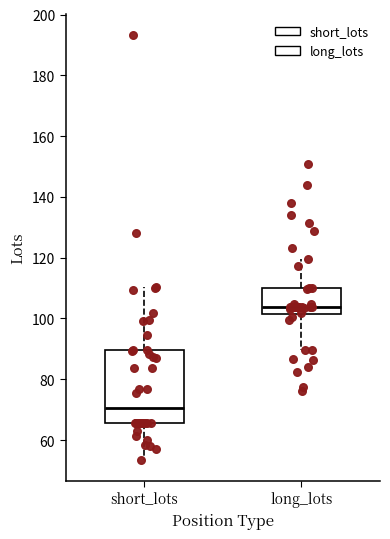

Which box's median line is the lowest?

short_lots